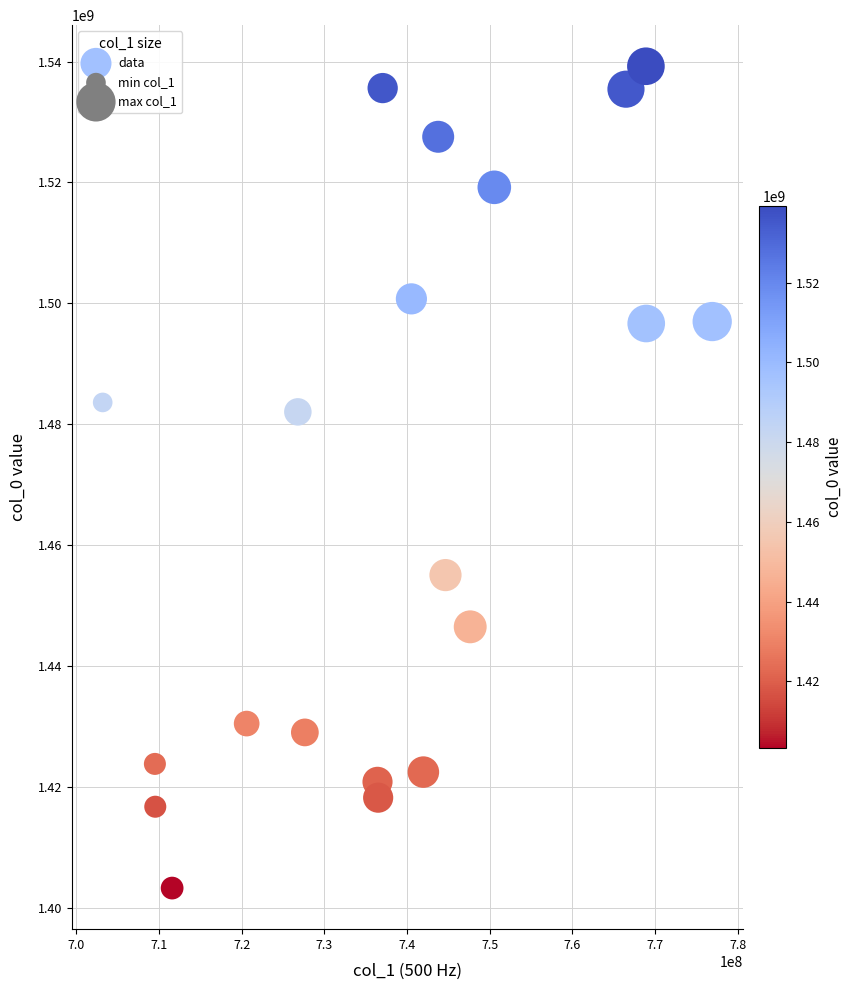

What is the range of X values (max minus min)?

73692292.4